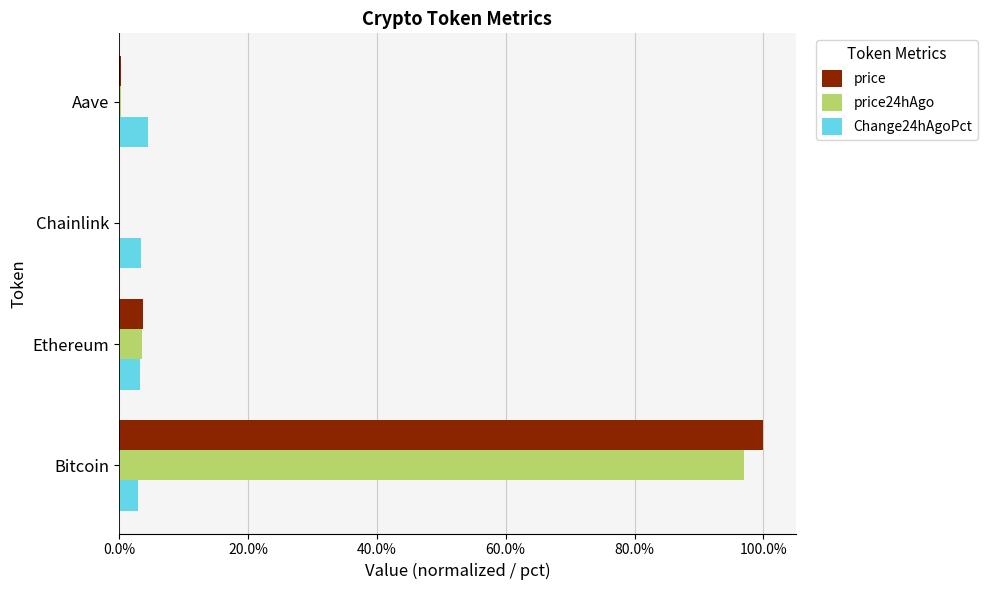

What are all the series names shown in the legend?

price, price24hAgo, Change24hAgoPct